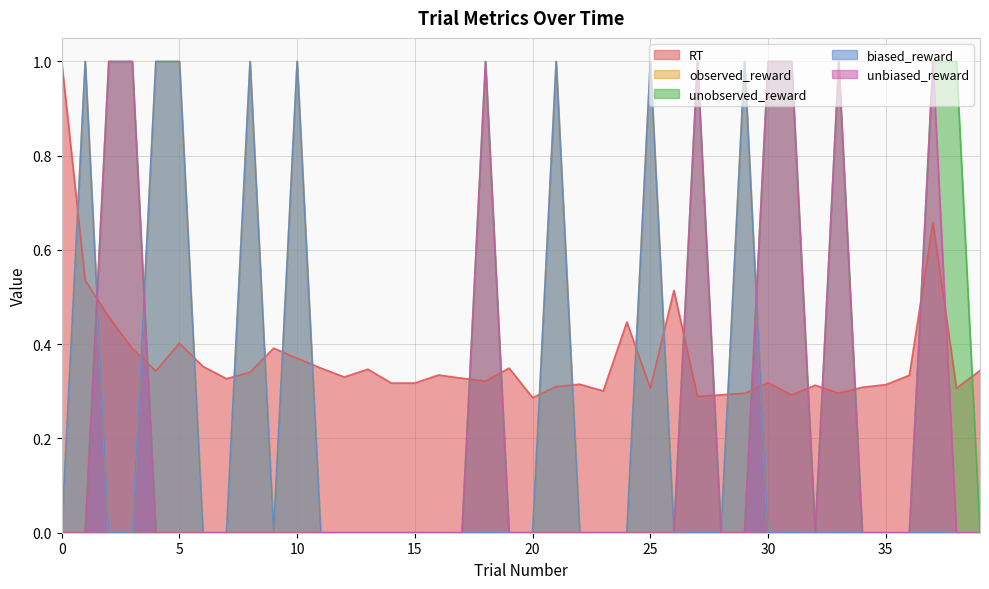

In RT, how many points are higher than both neighbors (excluding endpoints)?

11